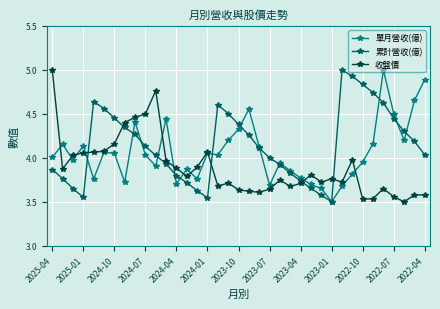

Count the number of data series in this chart.

3